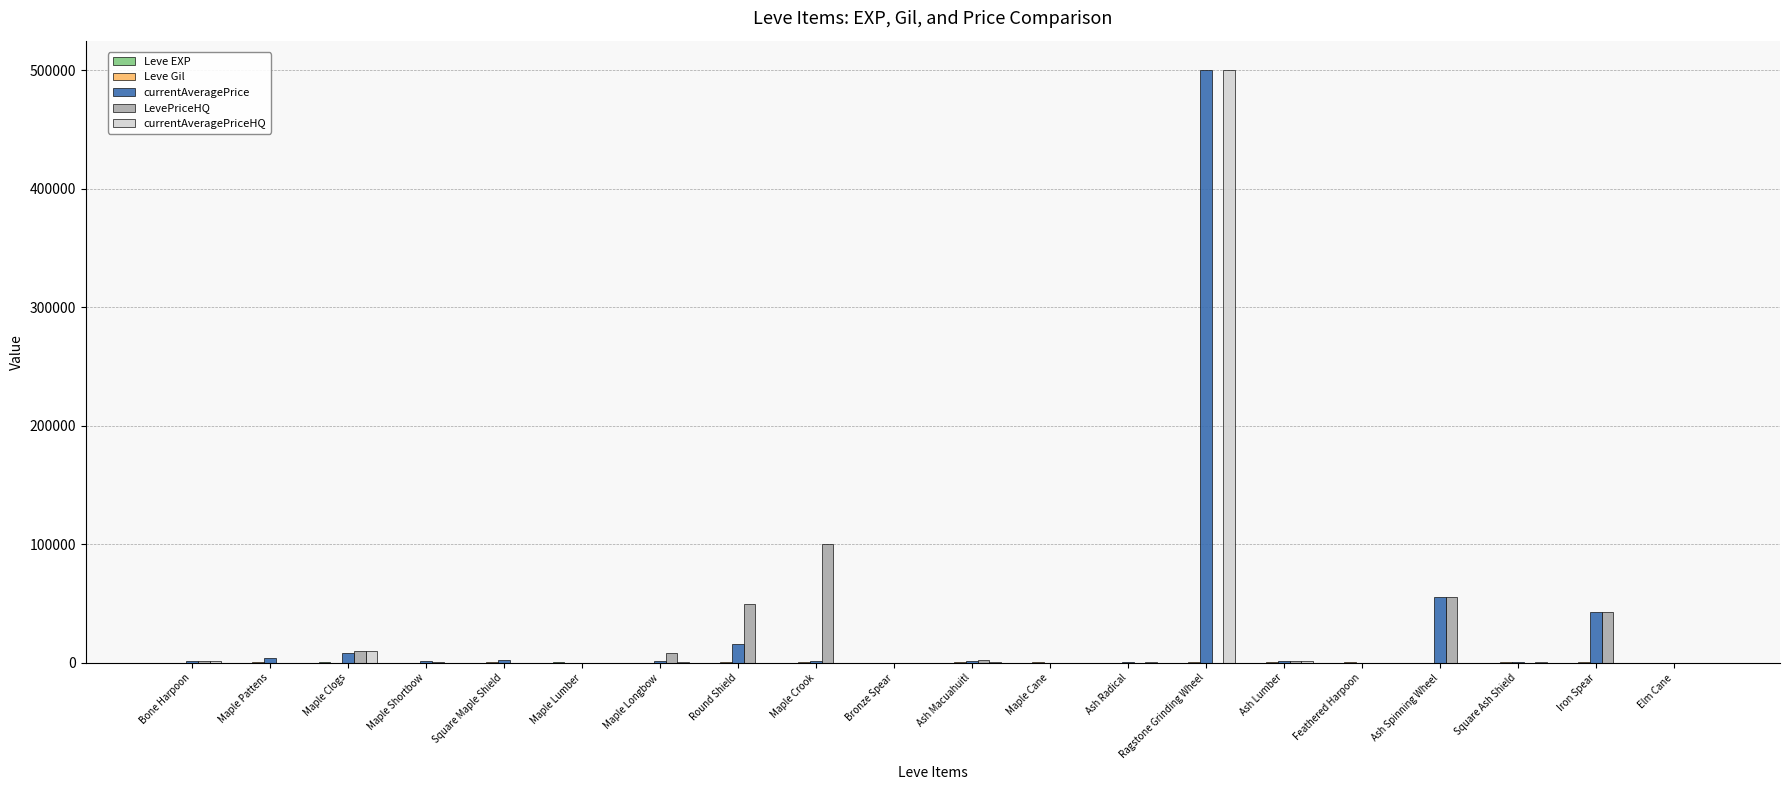

Which series has the largest total across all categories?

currentAveragePrice